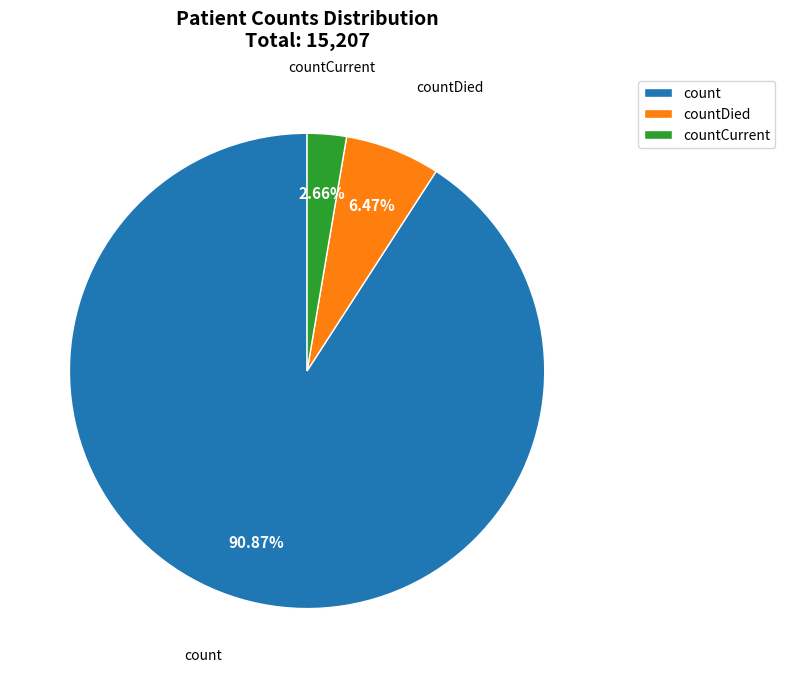

How much of the chart is everything except count?

9.1%